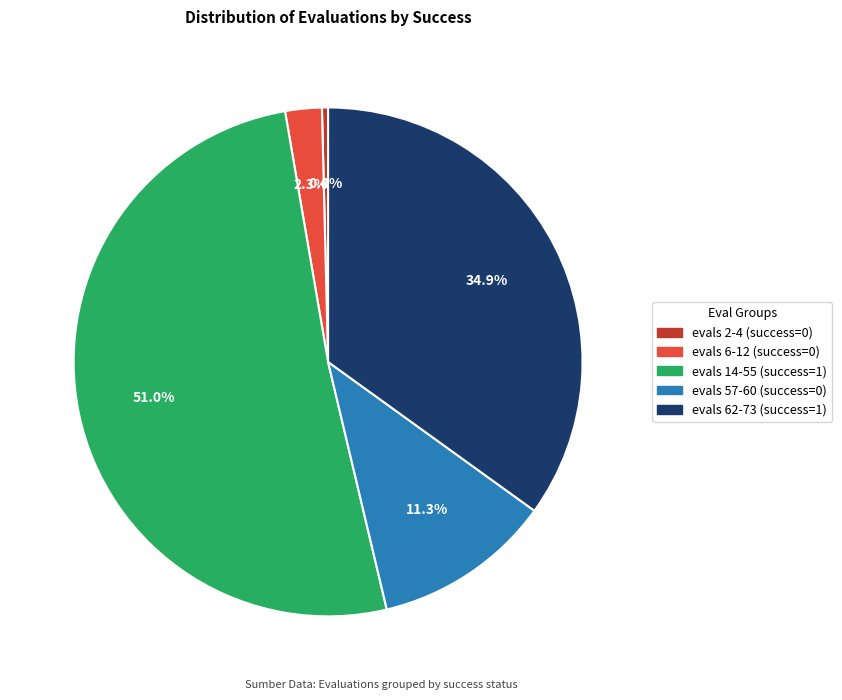

Is there any slice that represents more than half of the pie?

Yes